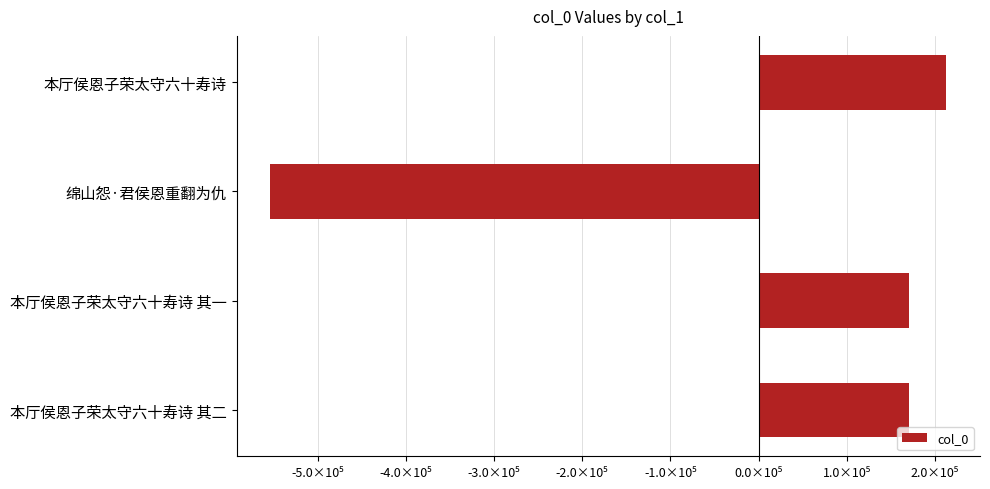

Are the bars horizontal?

Yes